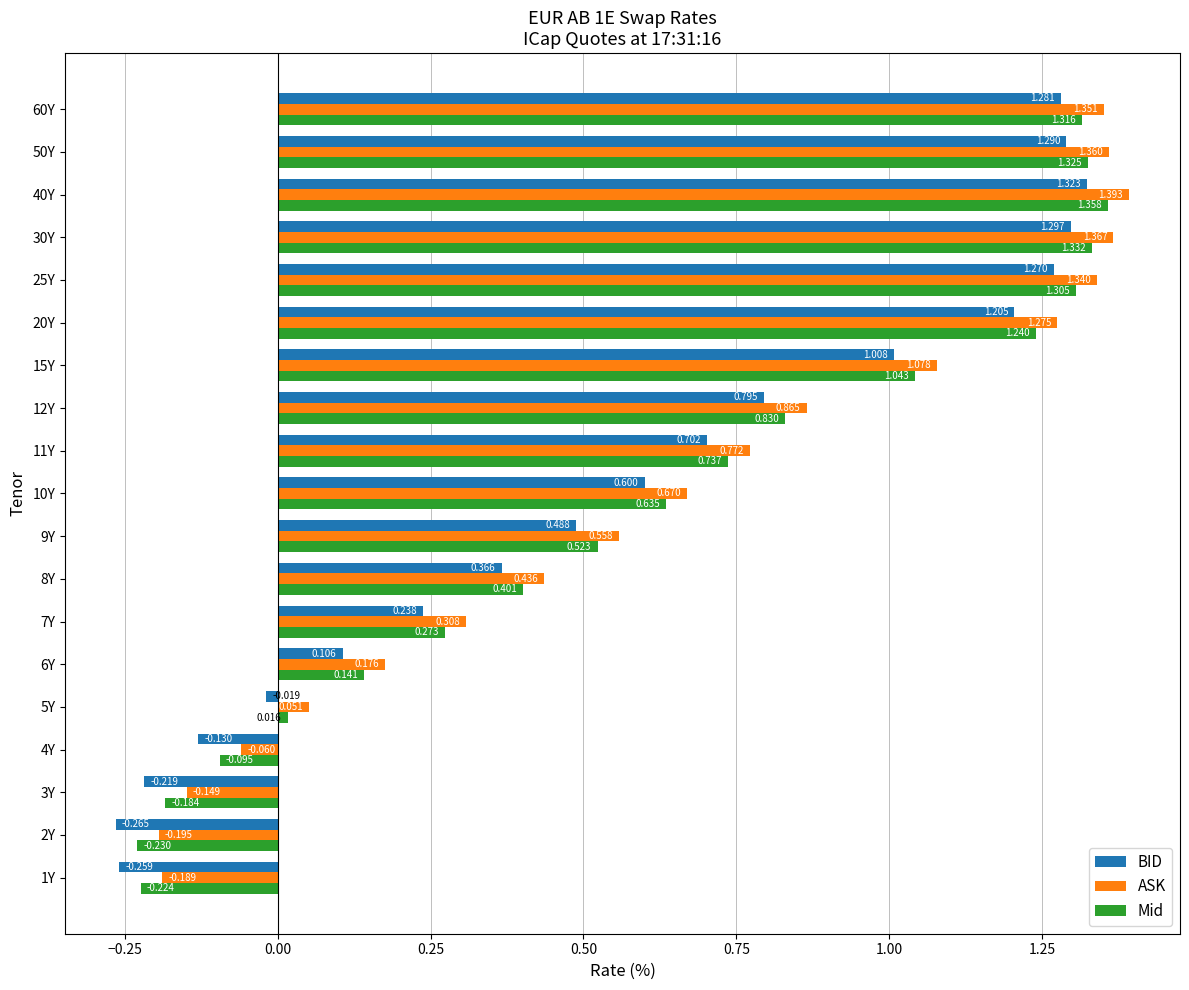

At which category is the sum across all series the highest?

40Y